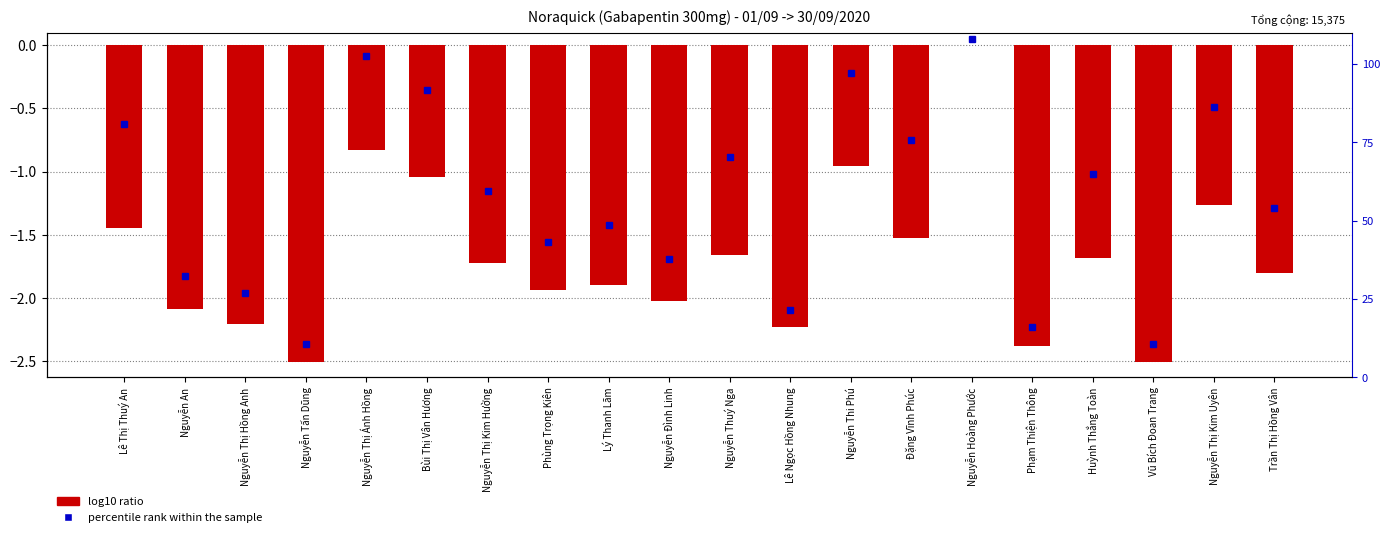

How many negative values are there?

19